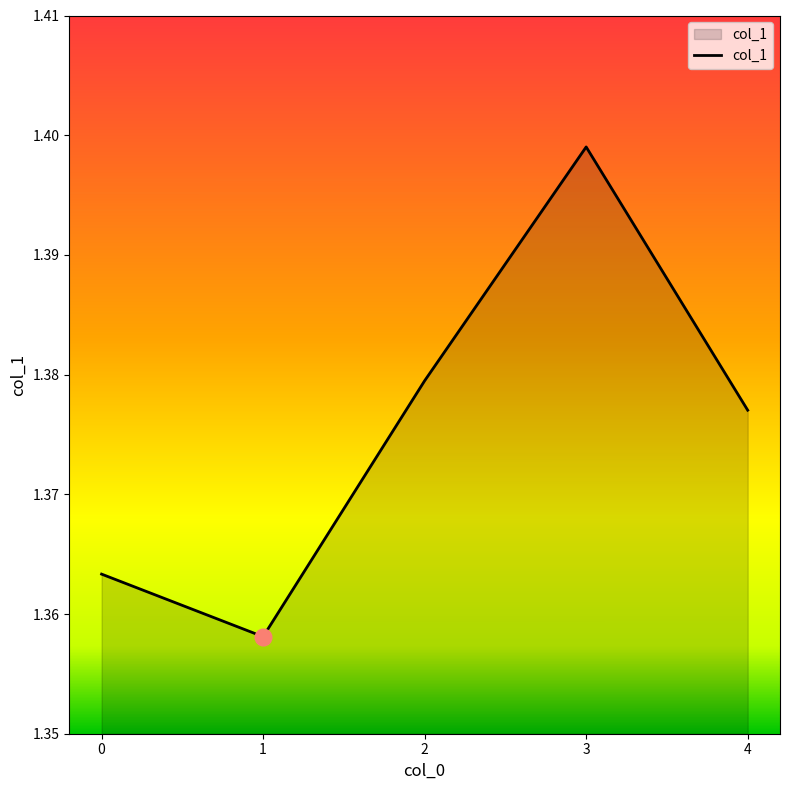

Between 1 and 2, which is larger?

2